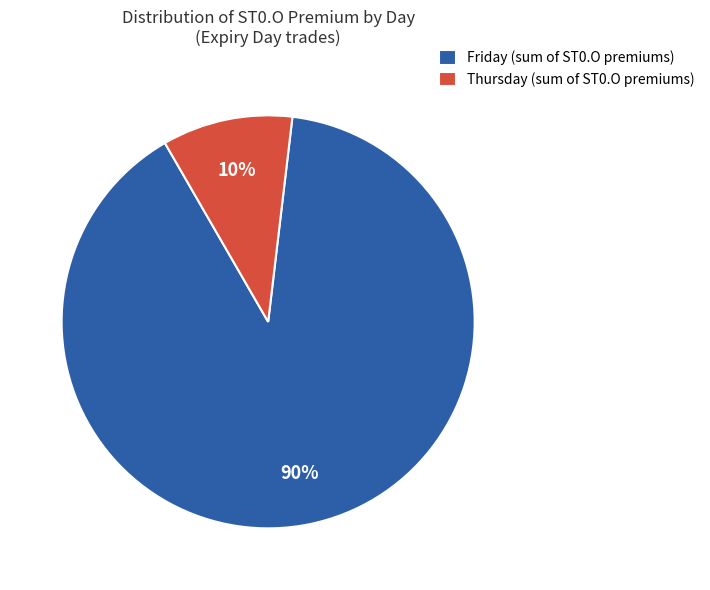

Count the number of slices in the pie.

2